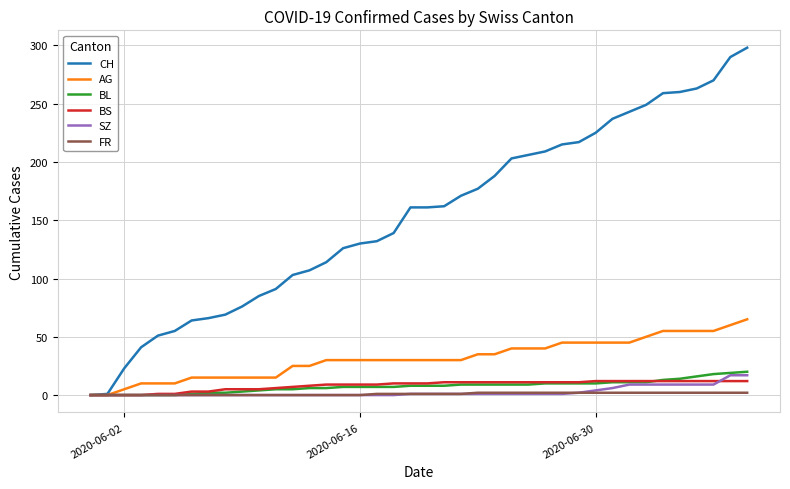

Which series has the largest total across all categories?

CH